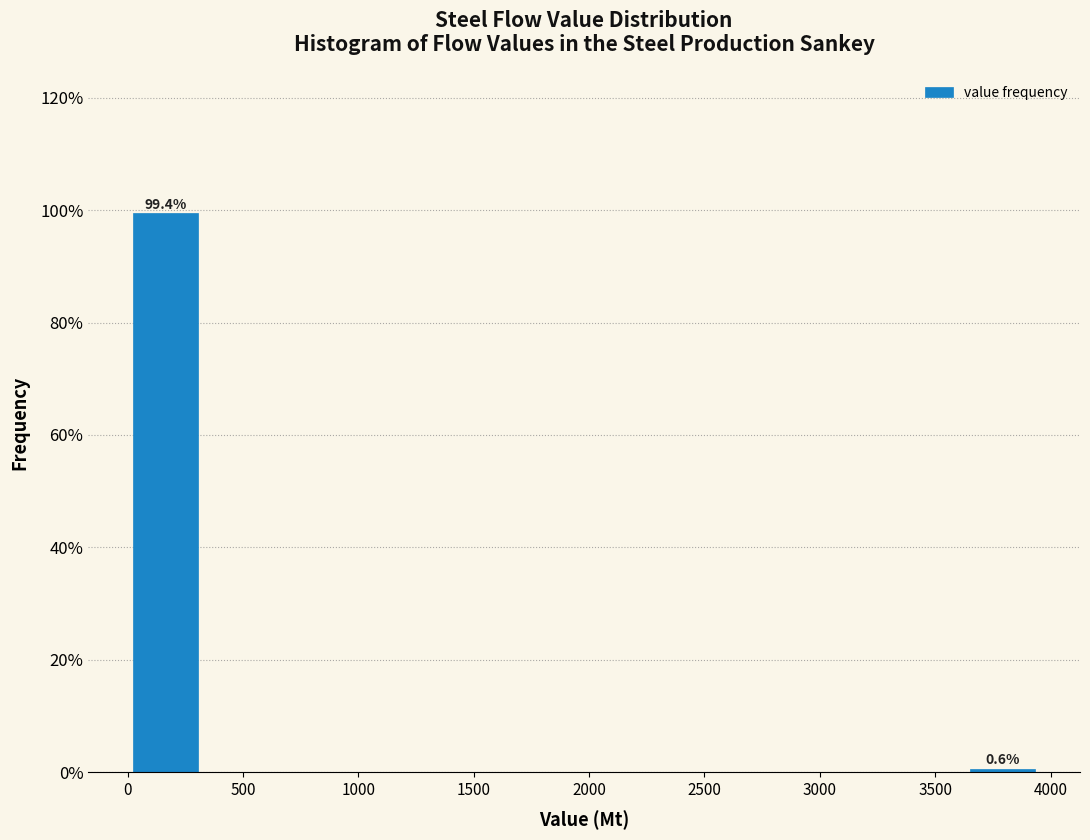

Which range on the x-axis has the tallest bar?

0 to 350